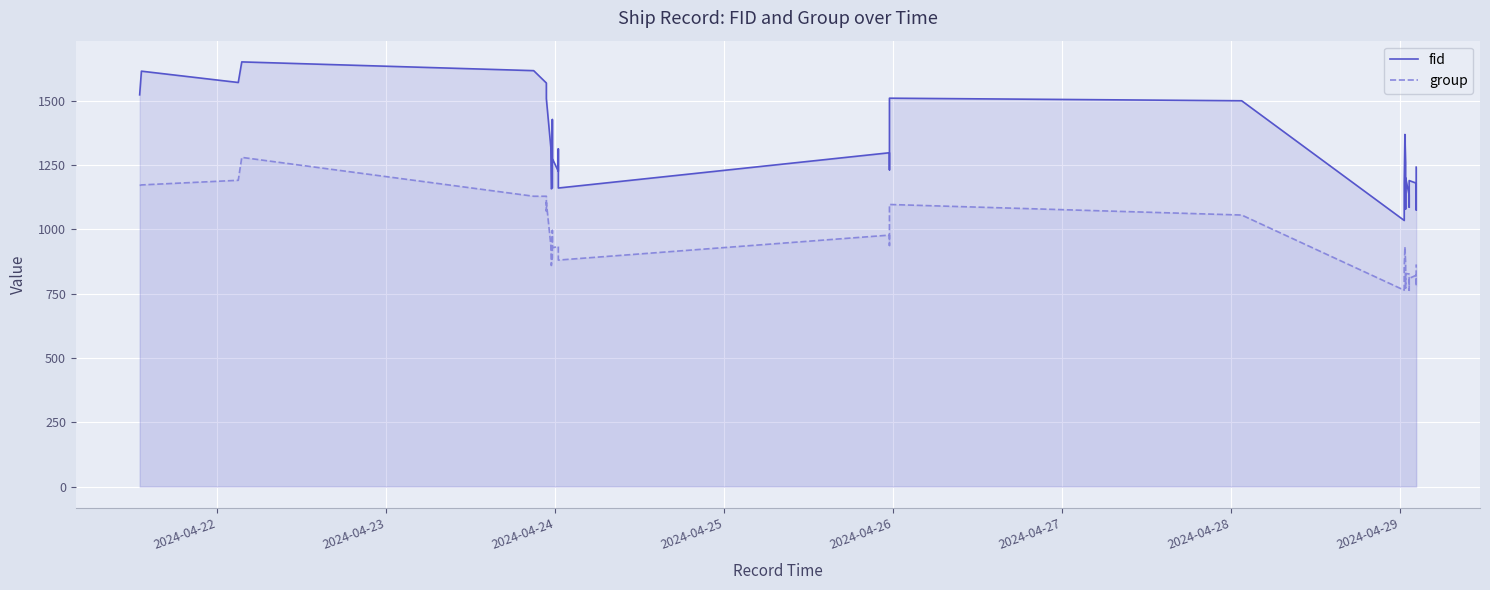

What is the sum of all fid values?

42143